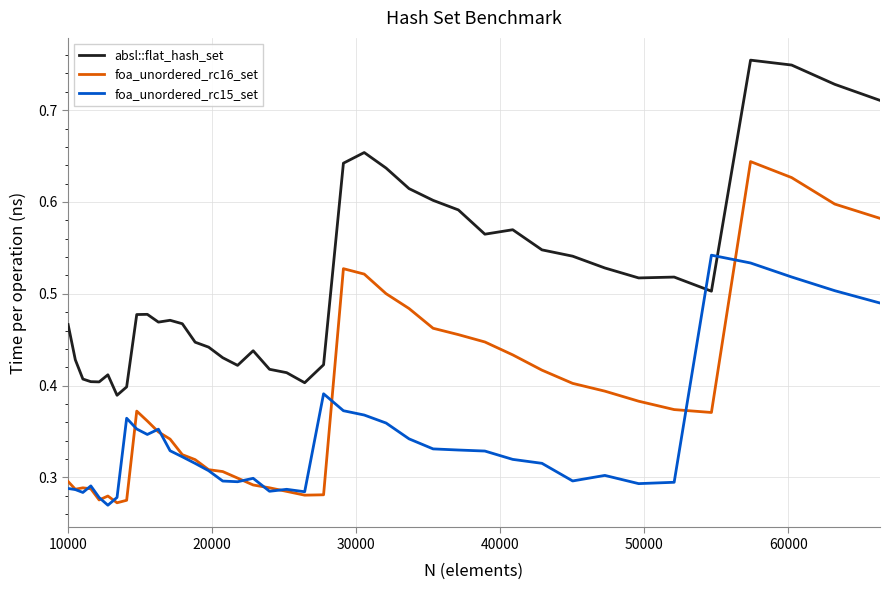

Which series has the largest total across all categories?

absl::flat_hash_set